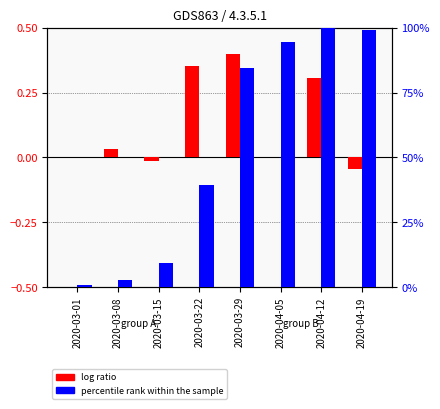

List the labels in order of percentile rank within the sample value, smallest first.

2020-03-01, 2020-03-08, 2020-03-15, 2020-03-22, 2020-03-29, 2020-04-05, 2020-04-19, 2020-04-12